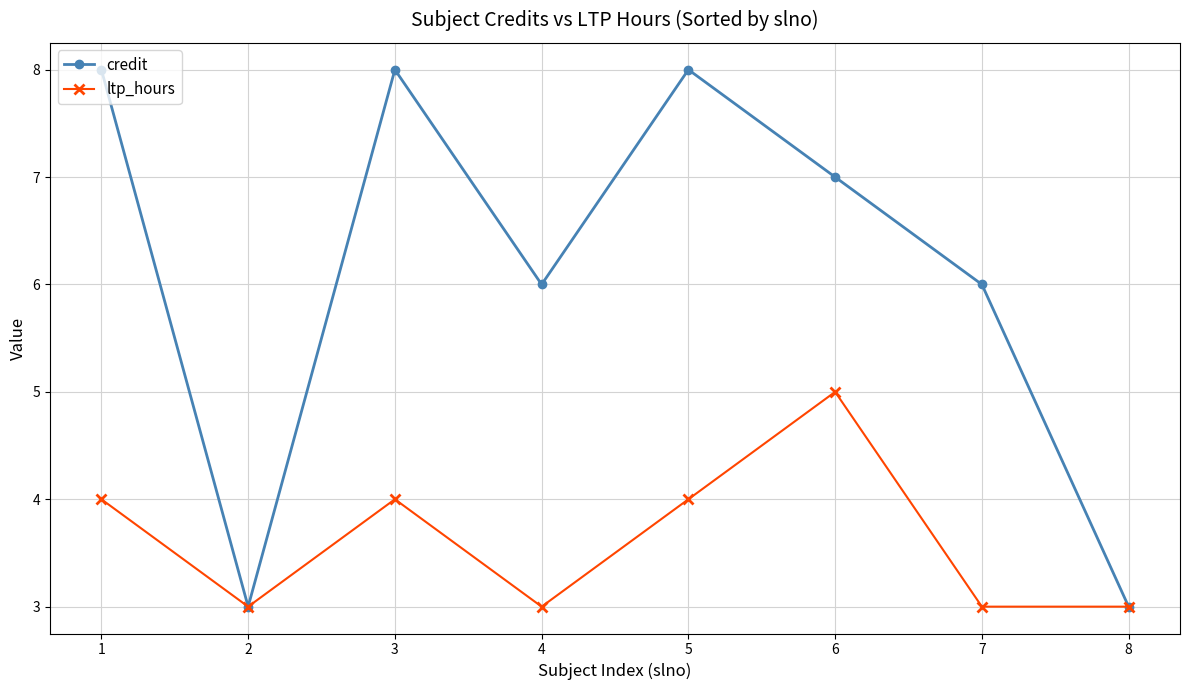

List the series in order of their peak value, lowest first.

ltp_hours, credit